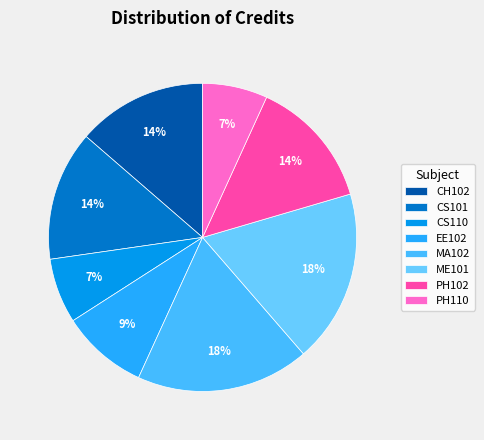

Does ME101 represent more than half of the total?

No